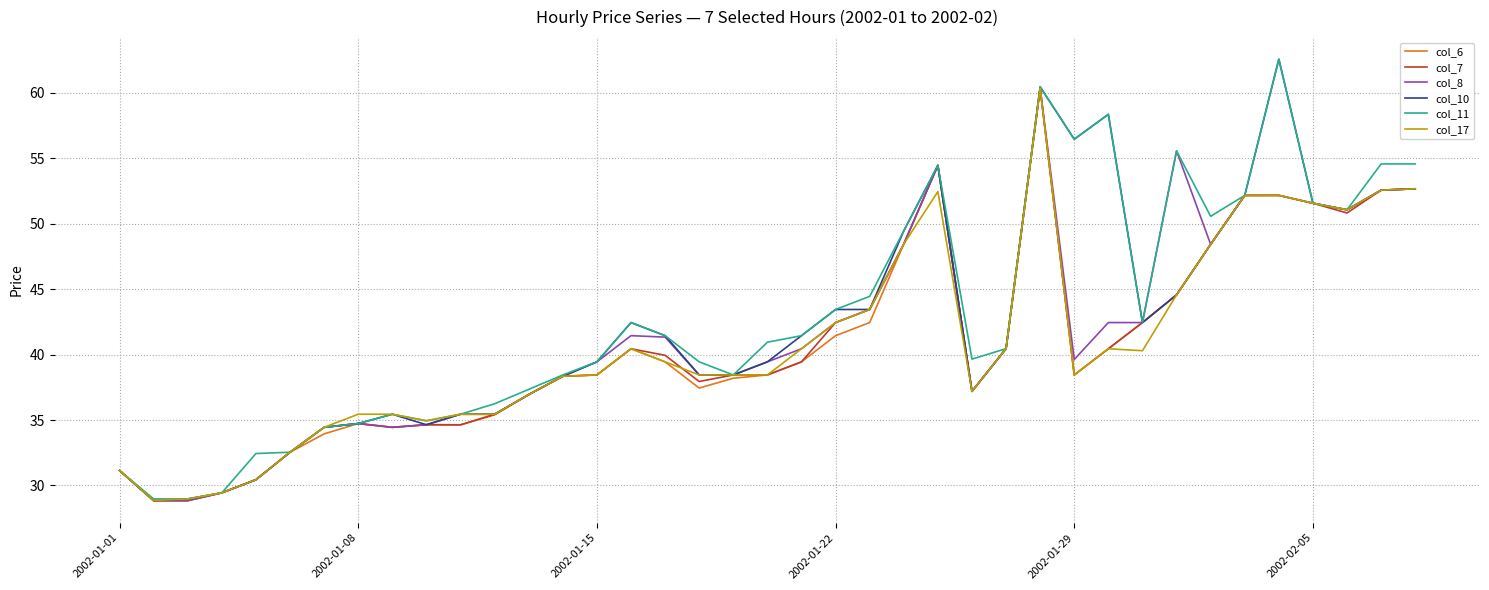

What is the lowest value of the col_7 series?

28.8